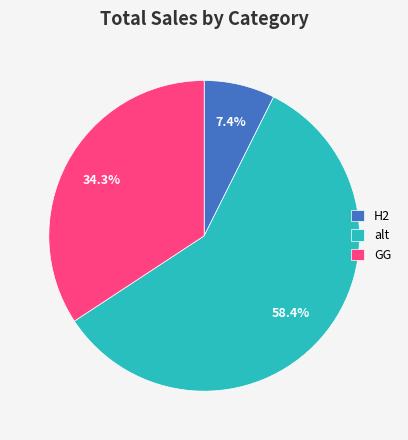

What is the ratio of the value at GG to the value at H2?

4.6